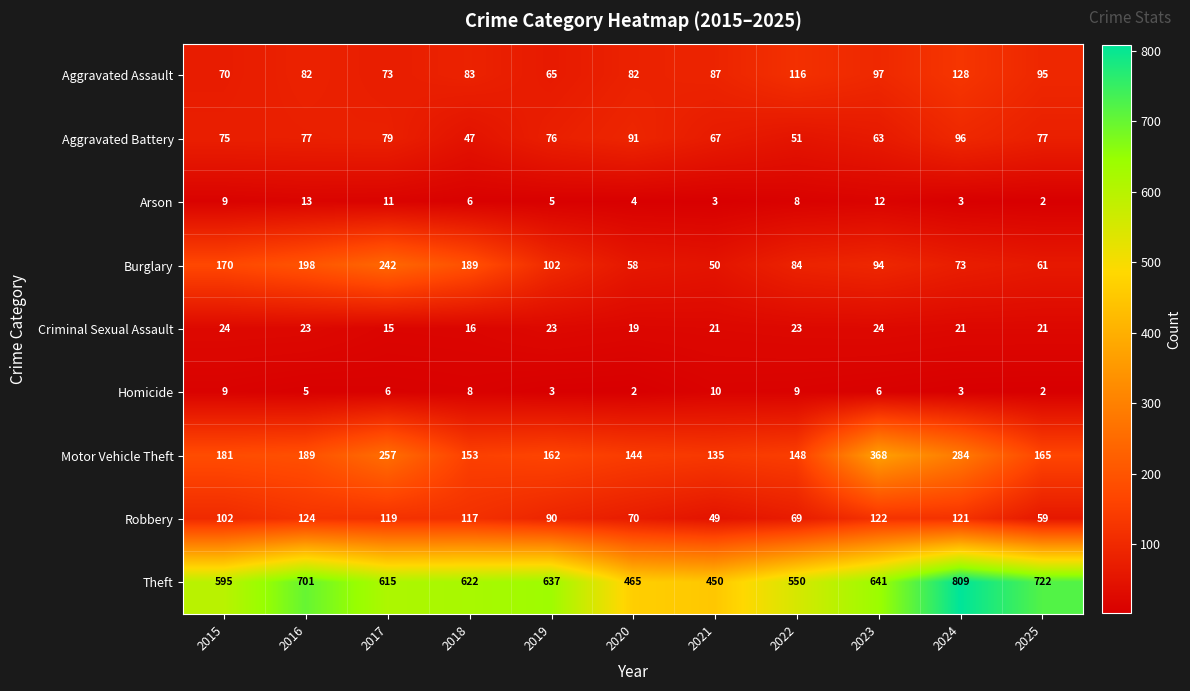

What is the smallest value displayed?

2